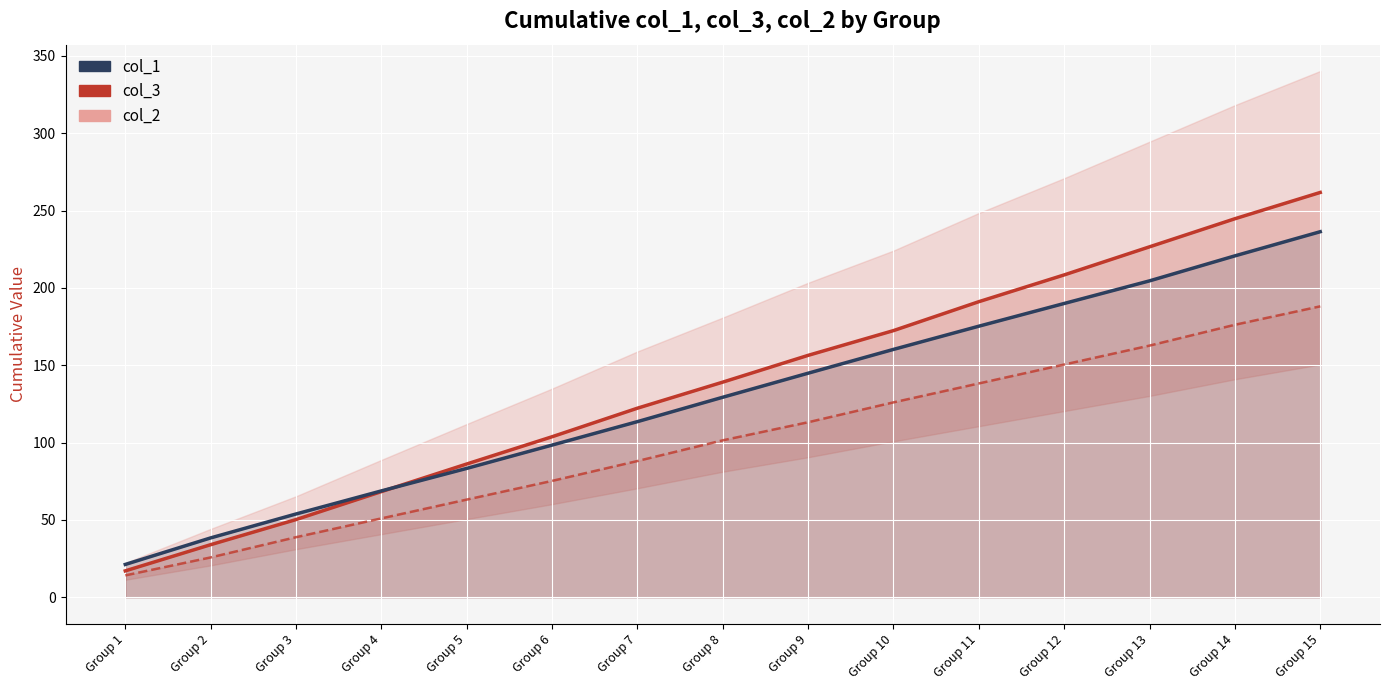

How many values in the col_1 series are below 129?

7